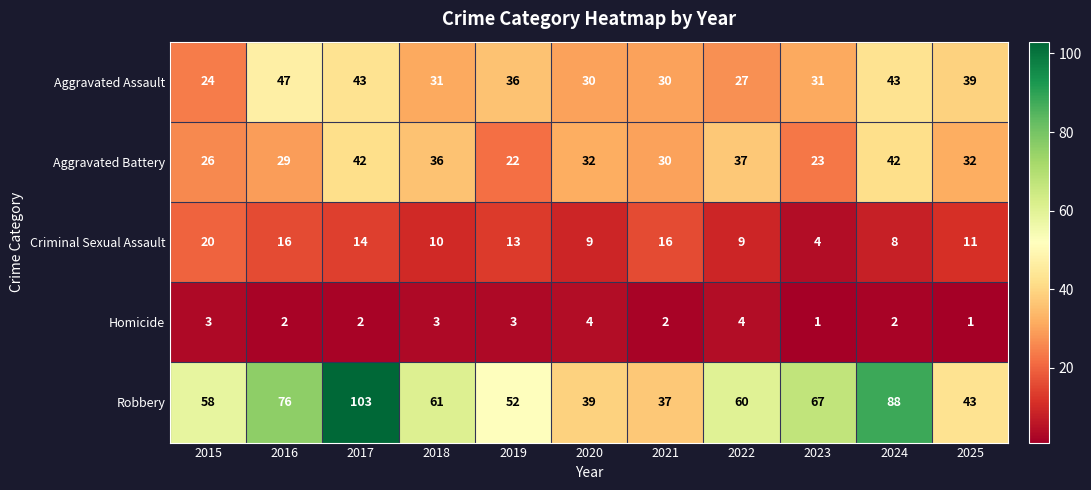

How many categories are shown in the chart?

11